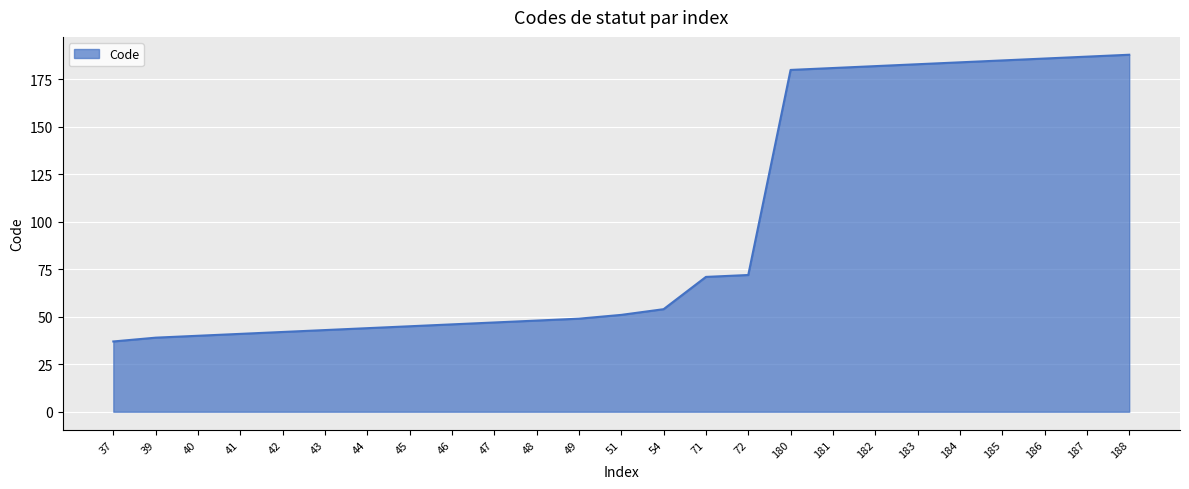

How many values are below 51?

12